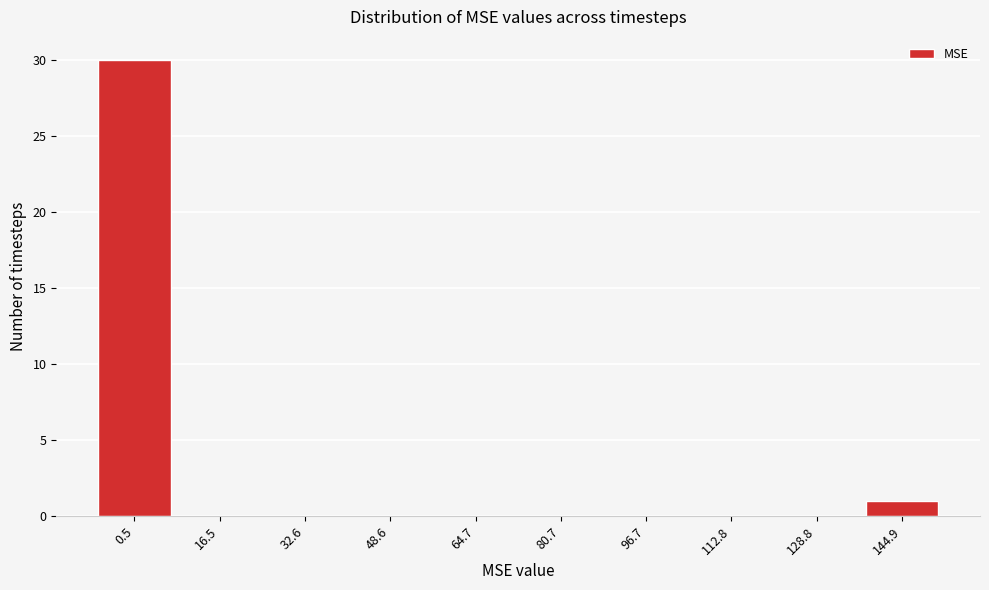

Reading right to left, list all the values displayed in this chart.

144.9=1	128.8=0	112.8=0	96.7=0	80.7=0	64.7=0	48.6=0	32.6=0	16.5=0	0.5=30